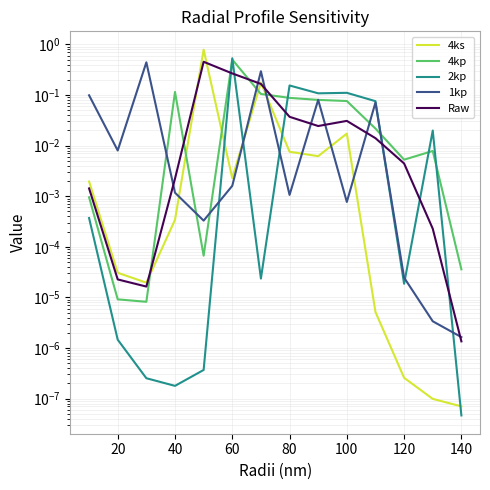

The 2kp series shows 0.0 at 12. True or false?

False